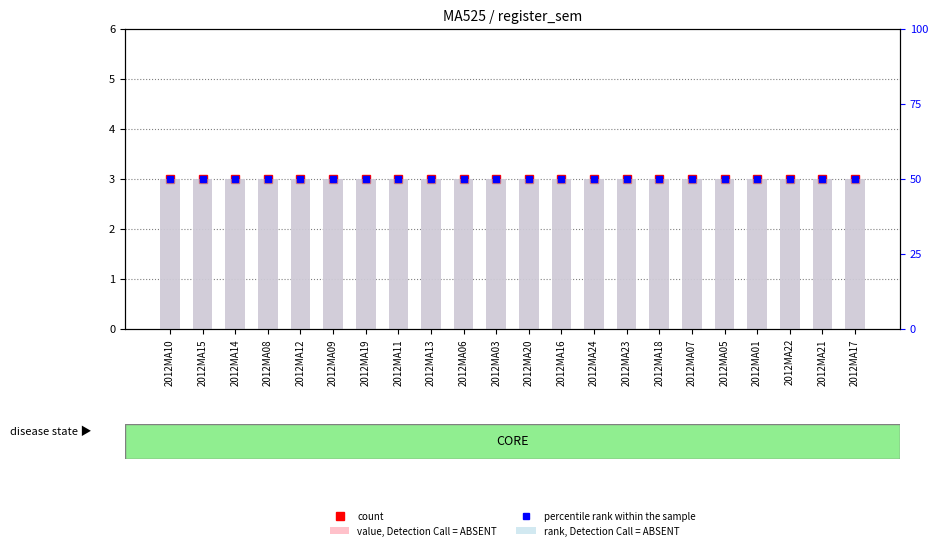

Which series has the largest total across all categories?

percentile rank within the sample